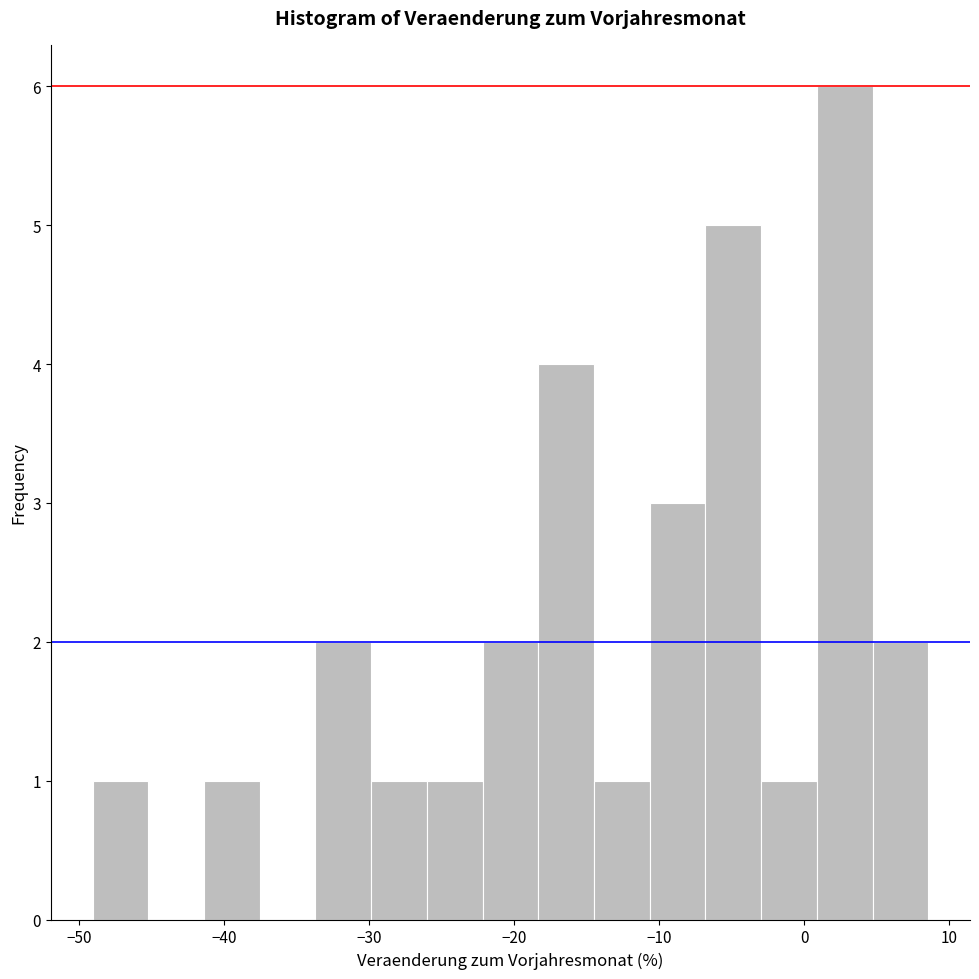

Around what value on the x-axis is the tallest bar? Give the approximate position of its centre, as read against the axis.

3